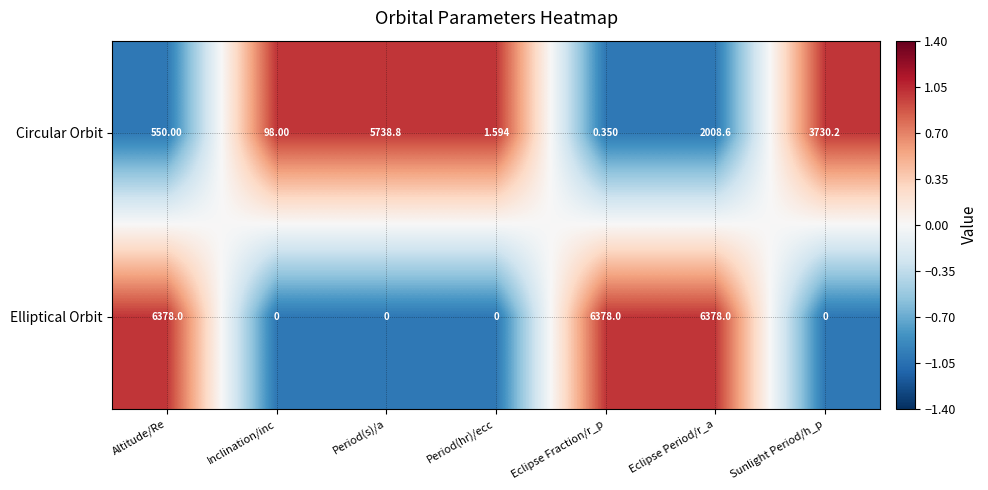

Is the value of Elliptical Orbit at Eclipse Period/r_a greater than the value of Circular Orbit at Eclipse Fraction/r_p?

Yes